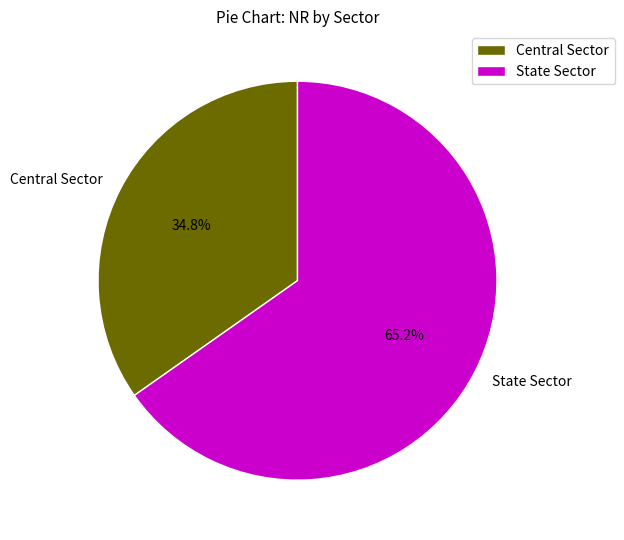

What is the ratio of the value at State Sector to the value at Central Sector?

1.9